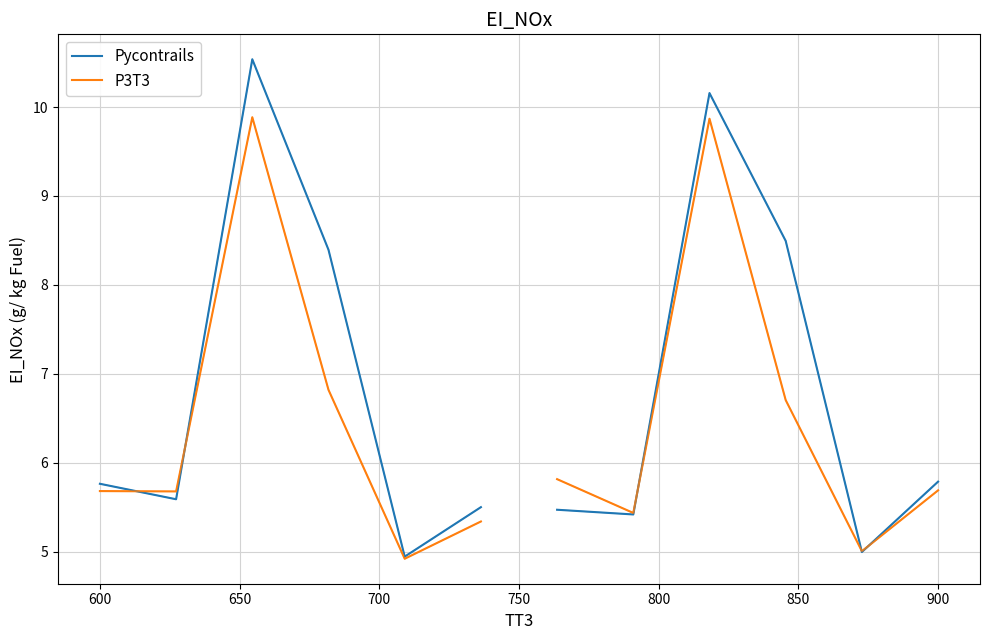

List the series in order of their peak value, lowest first.

P3T3, Pycontrails